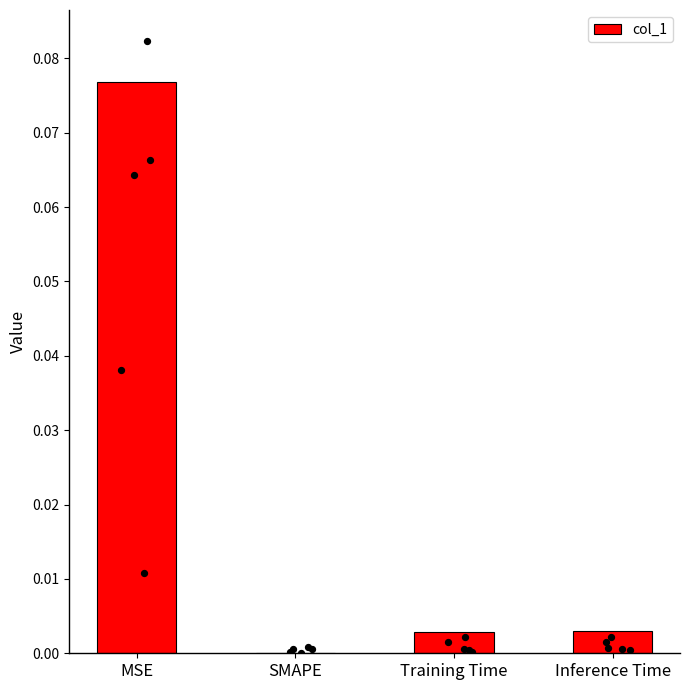

What is the change in value from MSE to Training Time?

-0.1